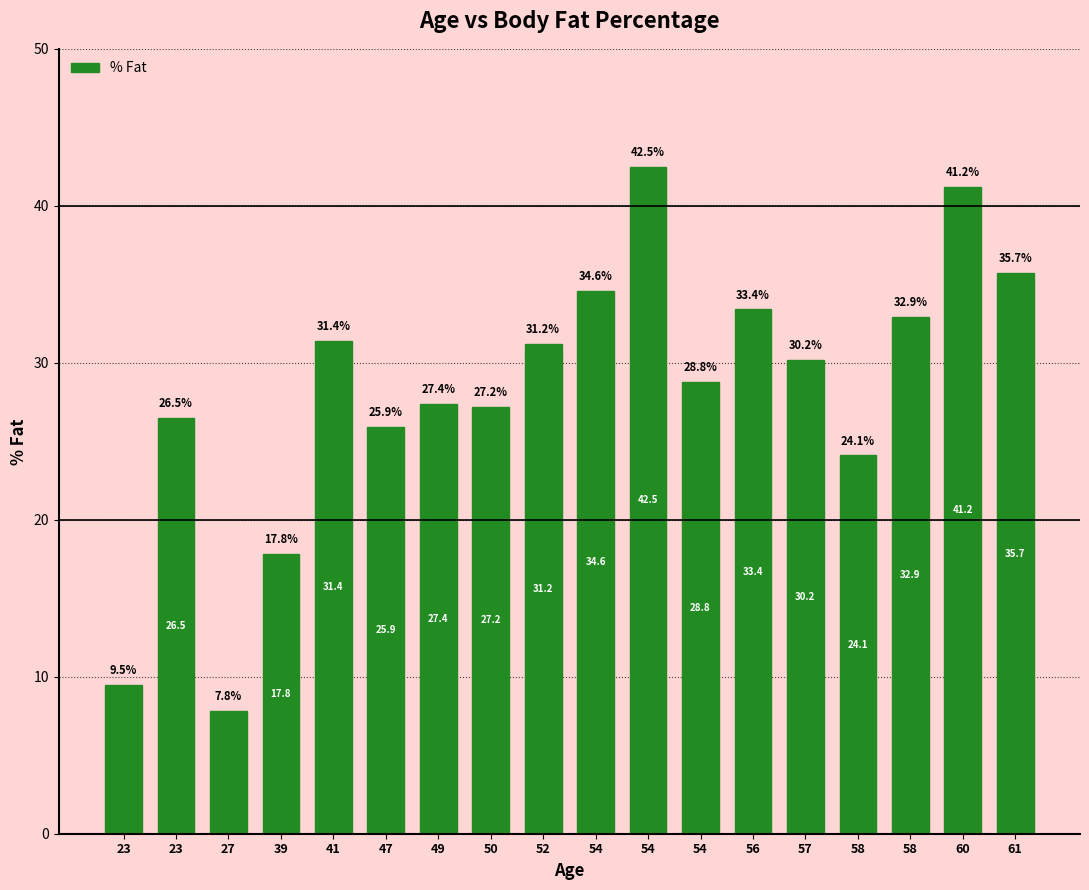

Does the chart contain any negative values?

No